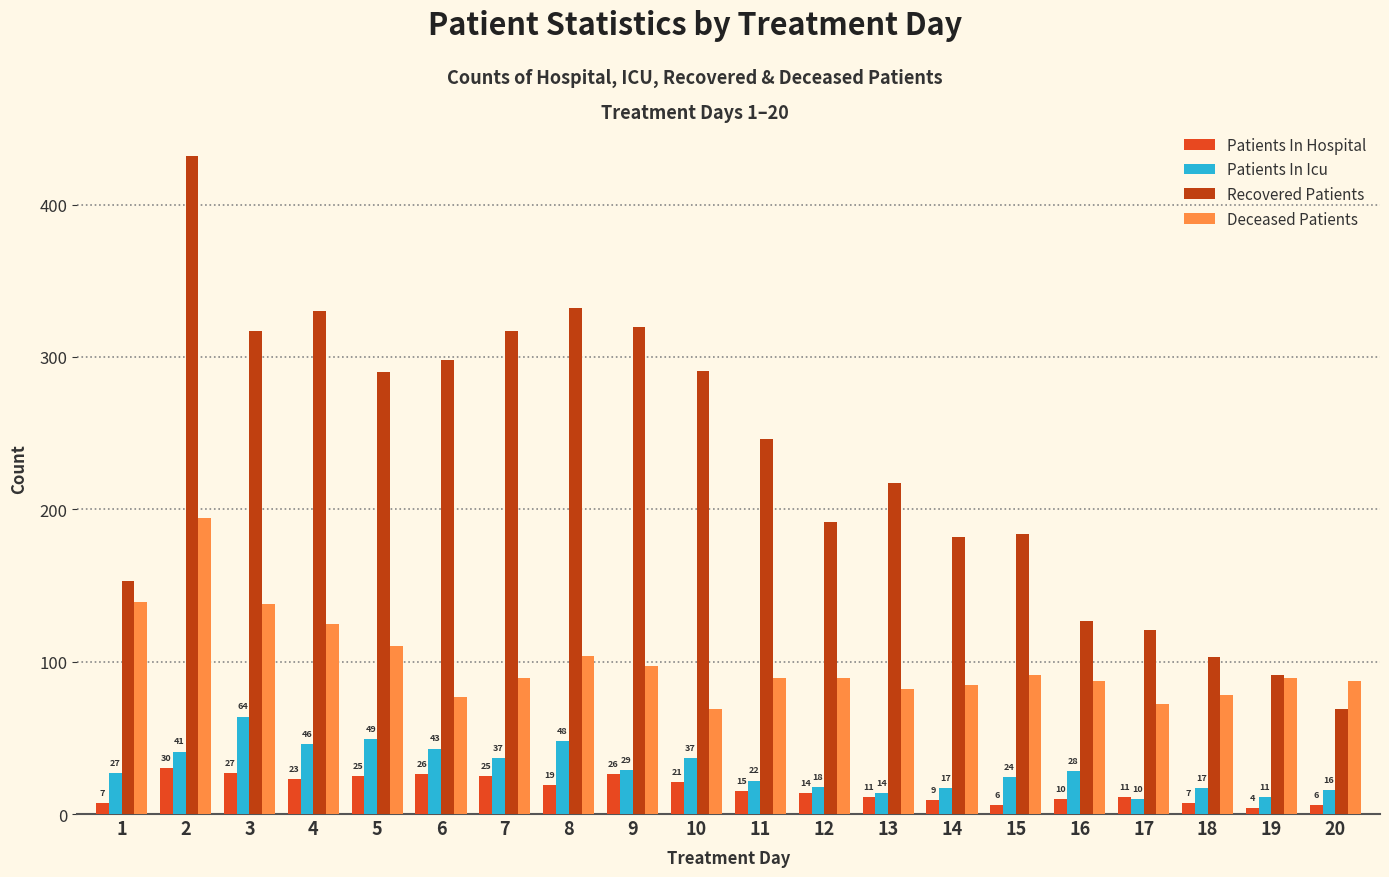

True or false: Patients In Icu has a value of 49 at 5.

True